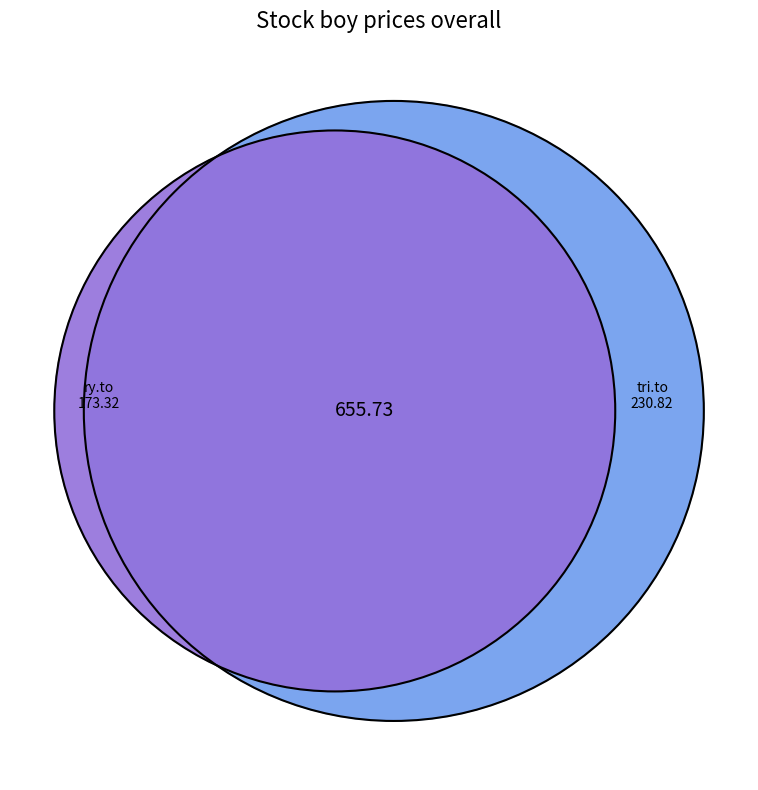

Does ry.to represent more than half of the total?

No